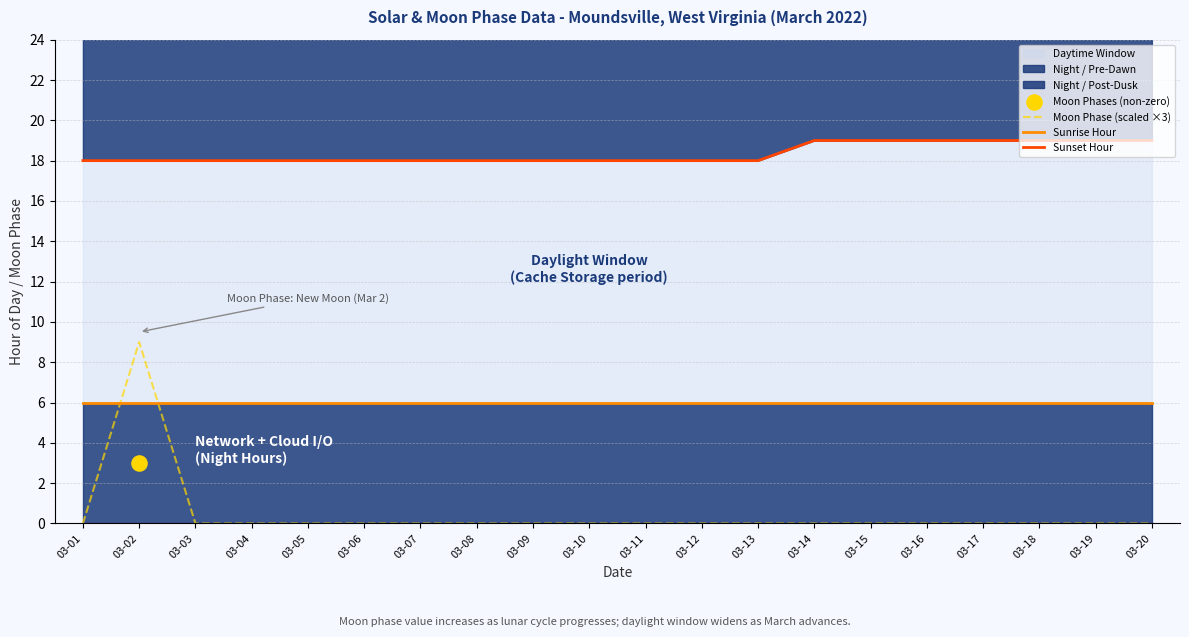

Which series has the widest spread of Y values?

Moon Phase (scaled ×3)